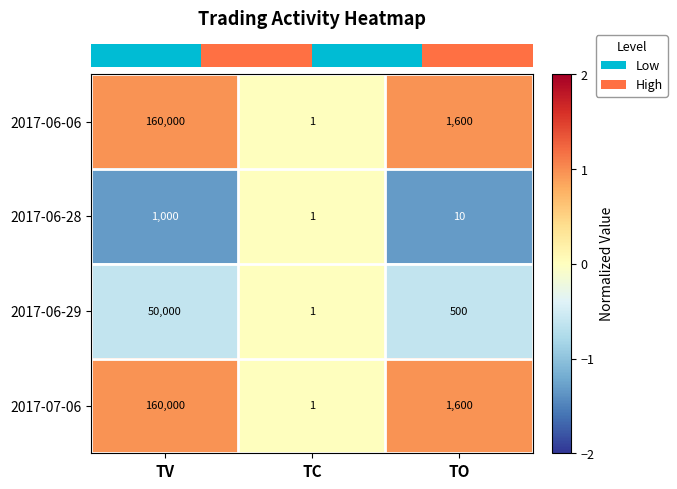

What is the difference between the maximum and minimum values in the 2017-07-06 series?

159999